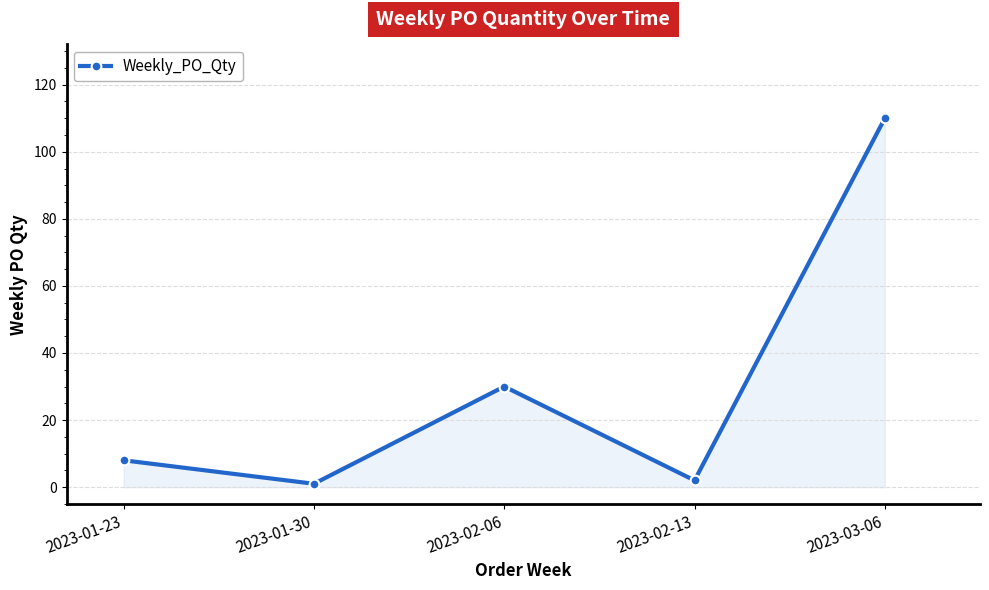

What is the change in value from 2023-01-23 to 2023-03-06?

+102